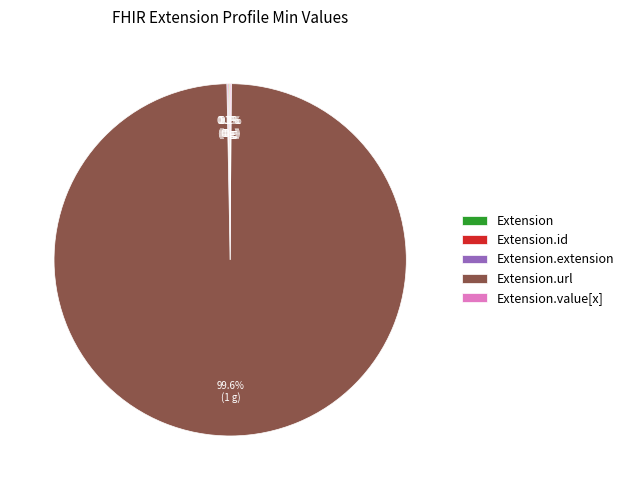

Is there a majority slice in this chart?

Yes